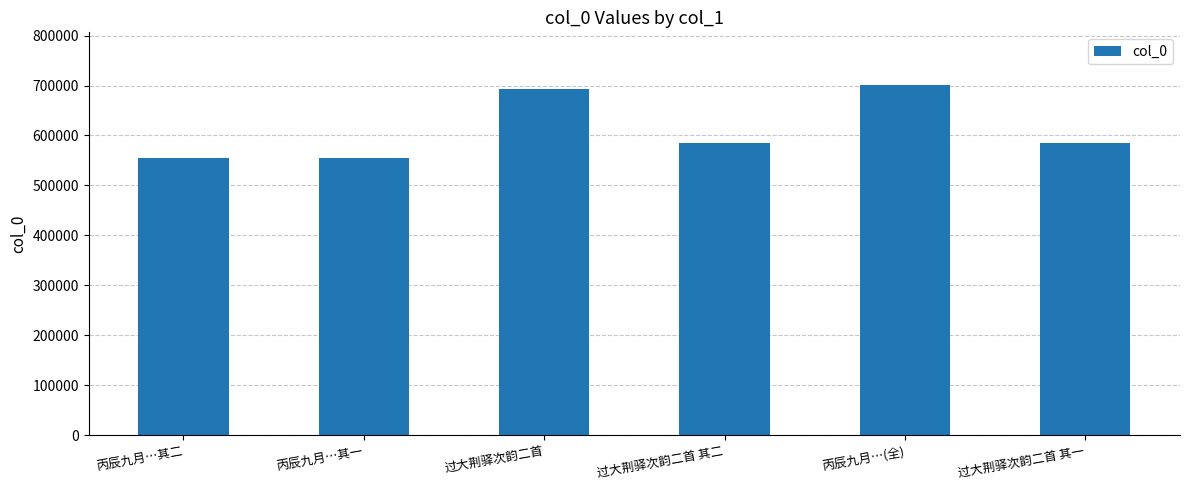

What is the approximate value at 过大荆驿次韵二首 其二, to the nearest 10?

585190